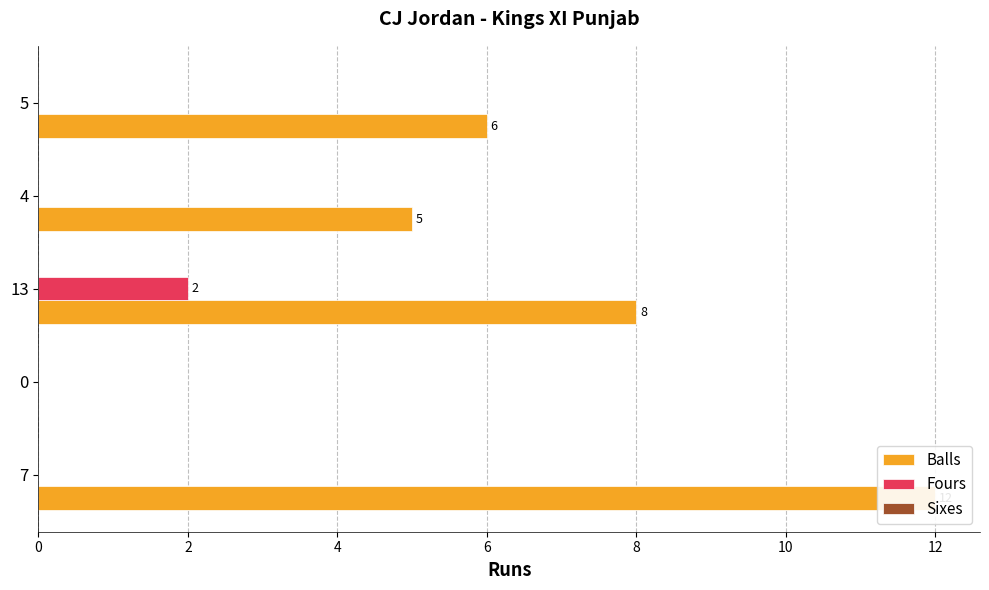

Reading left to right, transcribe all the data shown in this chart.

Balls: 0=12.0	2=0.0	4=8.0	6=5.0	8=6.0
Fours: 0=0.0	2=0.0	4=2.0	6=0.0	8=0.0
Sixes: 0=0.2	2=0.2	4=0.2	6=0.2	8=0.2